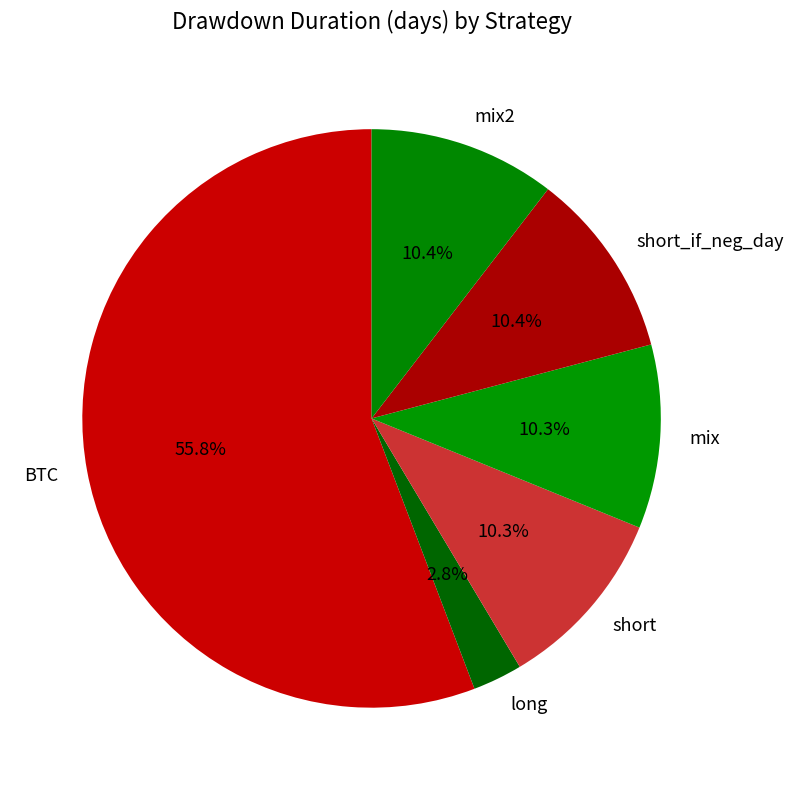

What is the ratio of the value at mix to the value at BTC?

0.2